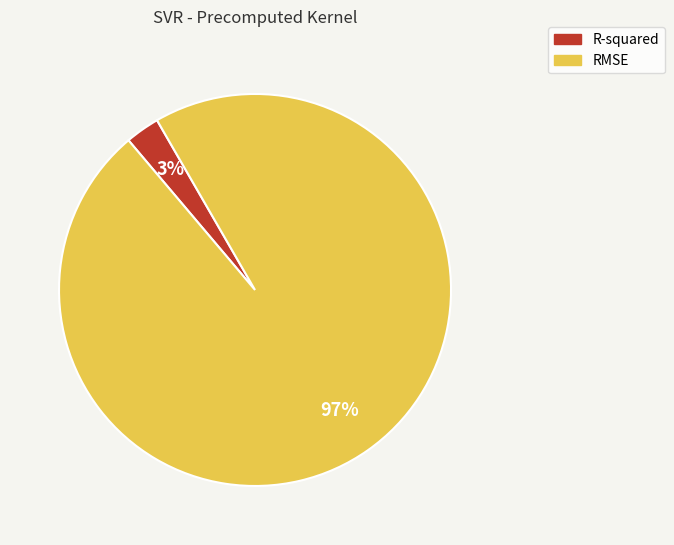

Rank the categories by value from highest to lowest.

RMSE, R-squared